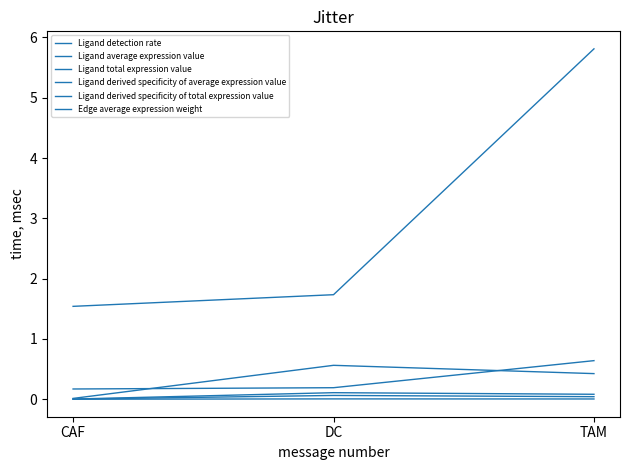

What is the label of the 2nd point from the right?

DC